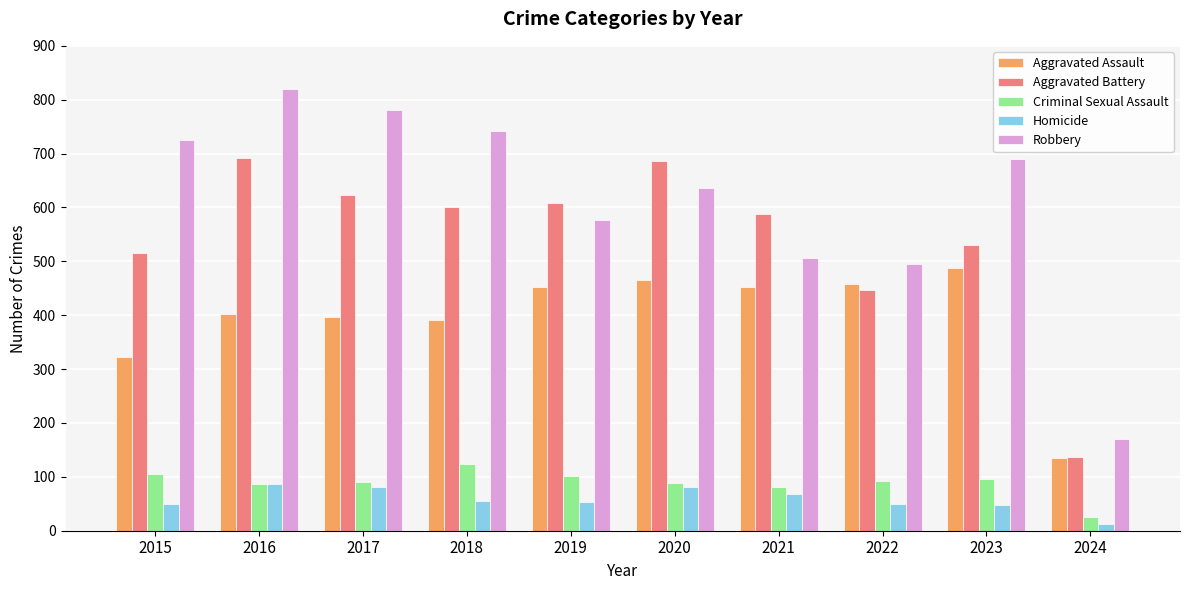

Rank the series by their maximum value, from highest to lowest.

Robbery, Aggravated Battery, Aggravated Assault, Criminal Sexual Assault, Homicide